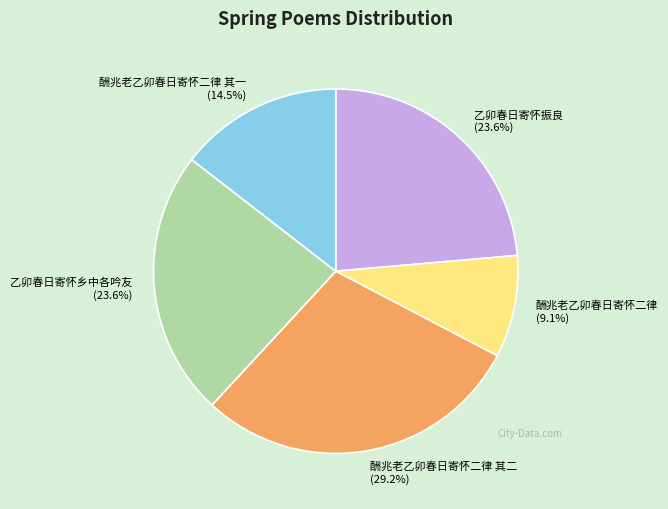

True or false: 乙卯春日寄怀振良 accounts for 1% of the total.

False